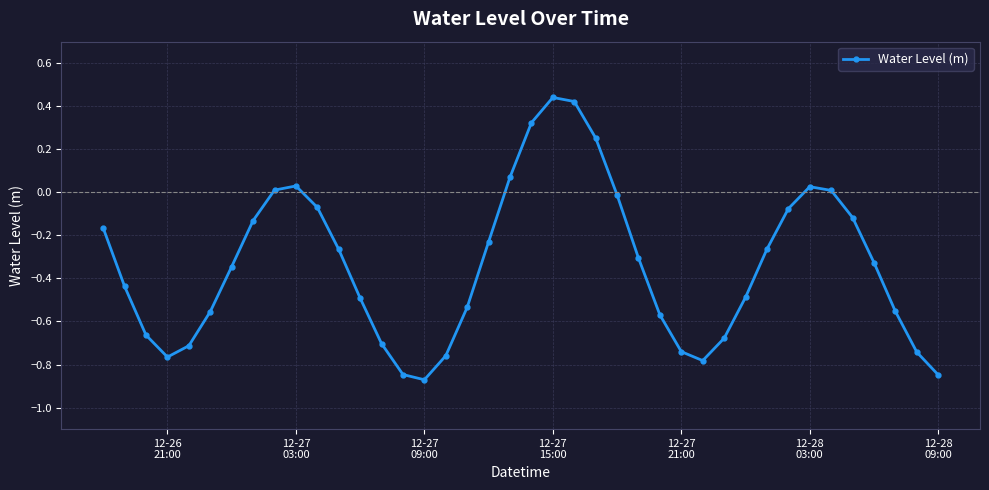

How many interior local peaks (higher than both neighbors) does the data have?

3